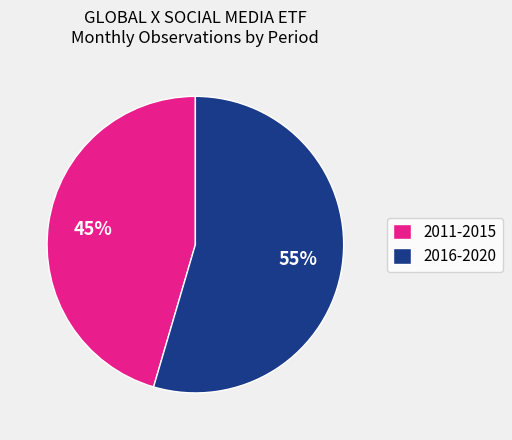

What percentage is the 2016-2020 slice, to the nearest percent?

55%